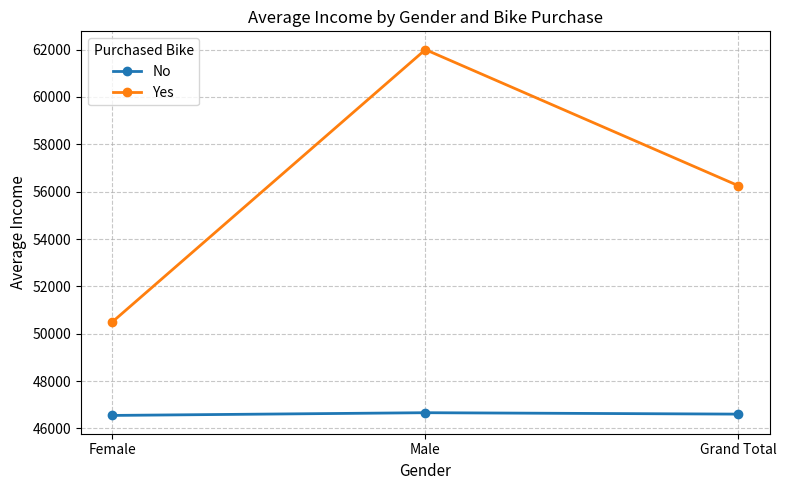

True or false: Yes has a value of 34188.4 at Male.

False